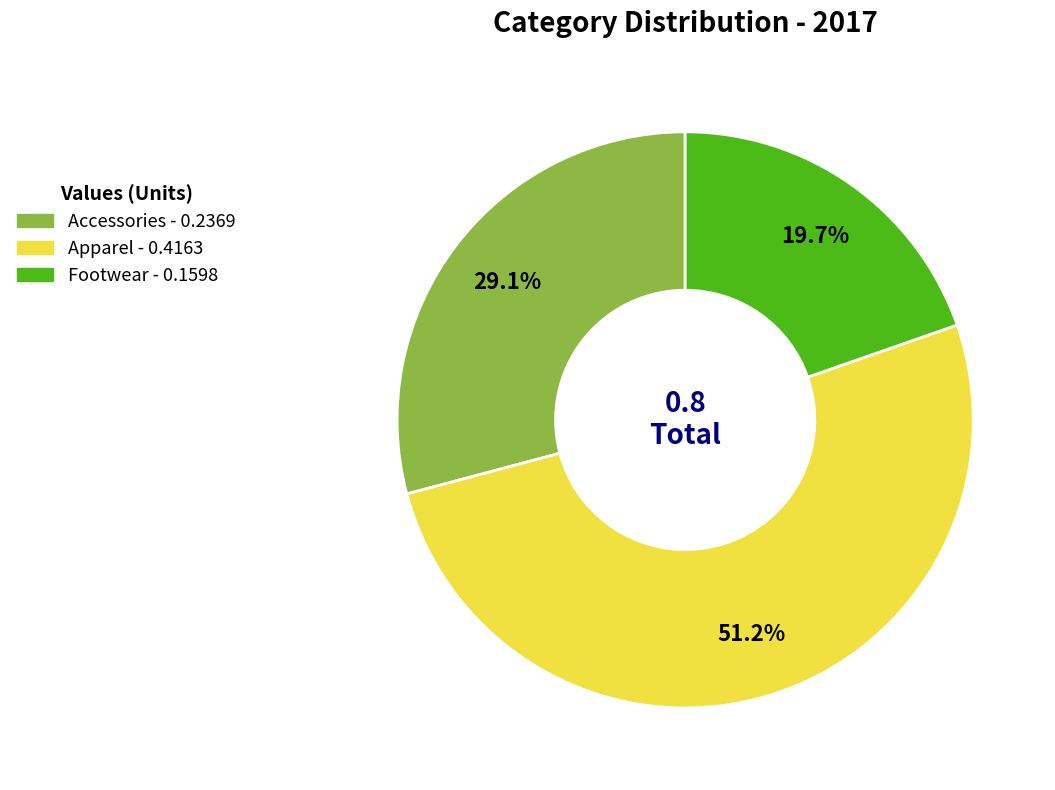

Which category accounts for the majority?

Apparel